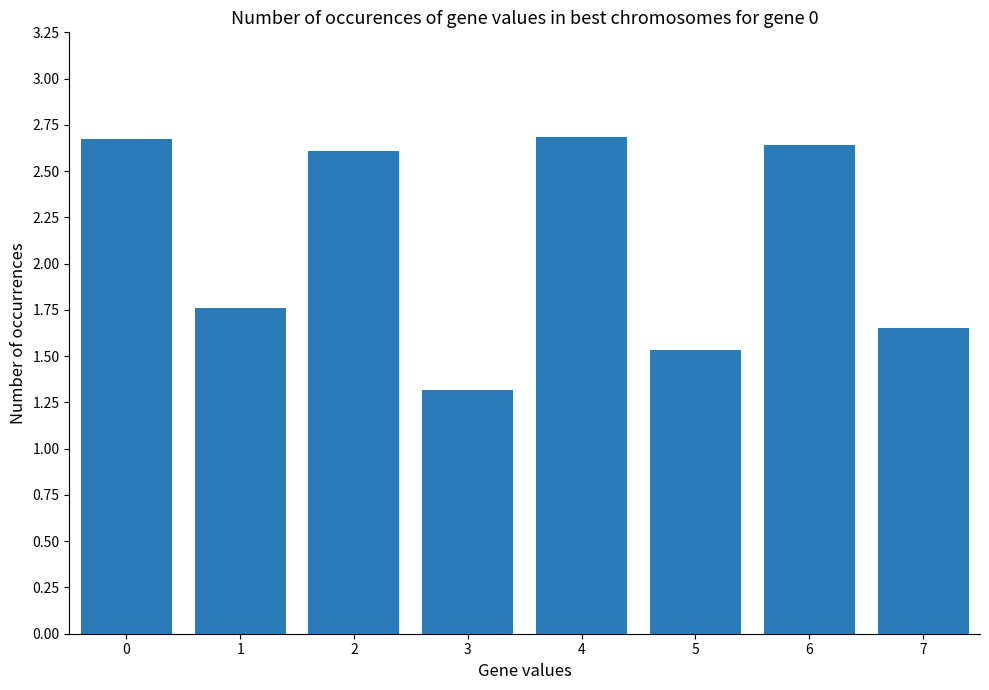

Between 3 and 5, which is larger?

5